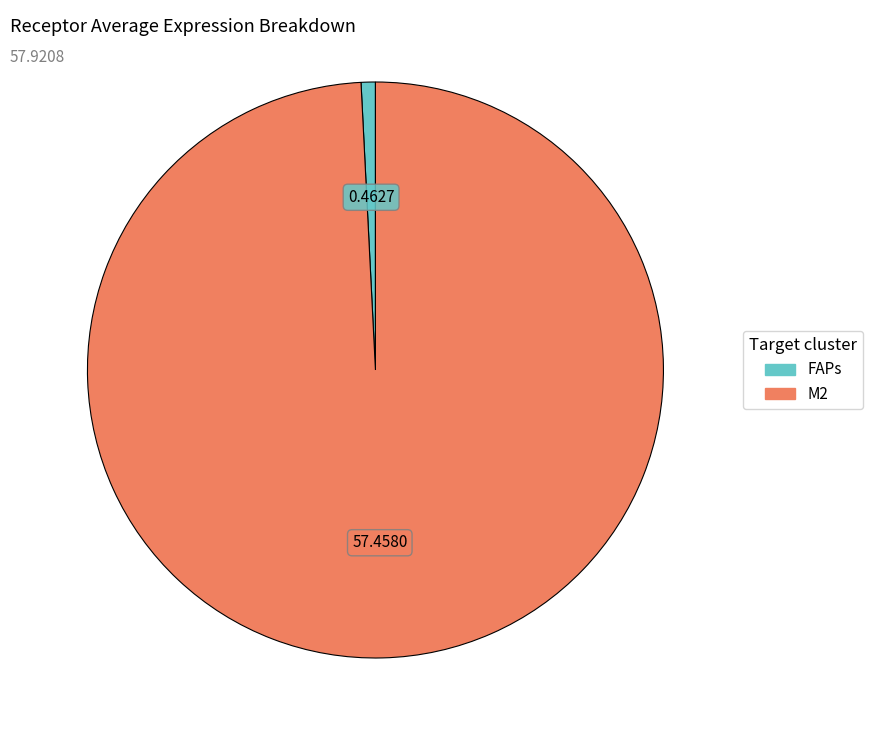

Do M2 and FAPs together represent more than half of the pie?

Yes